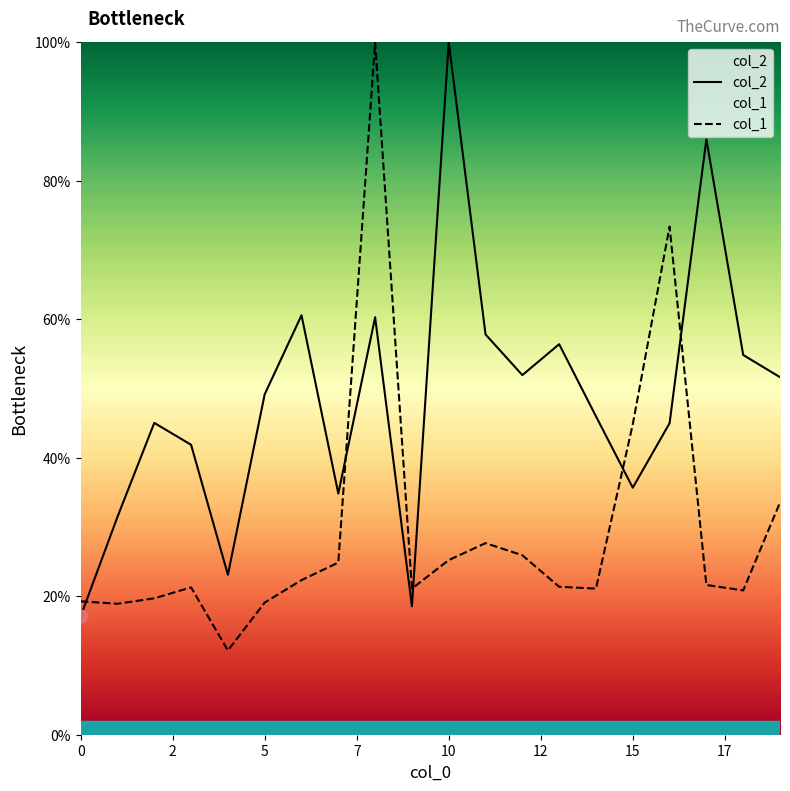

Which series contains the highest Y value?

col_2